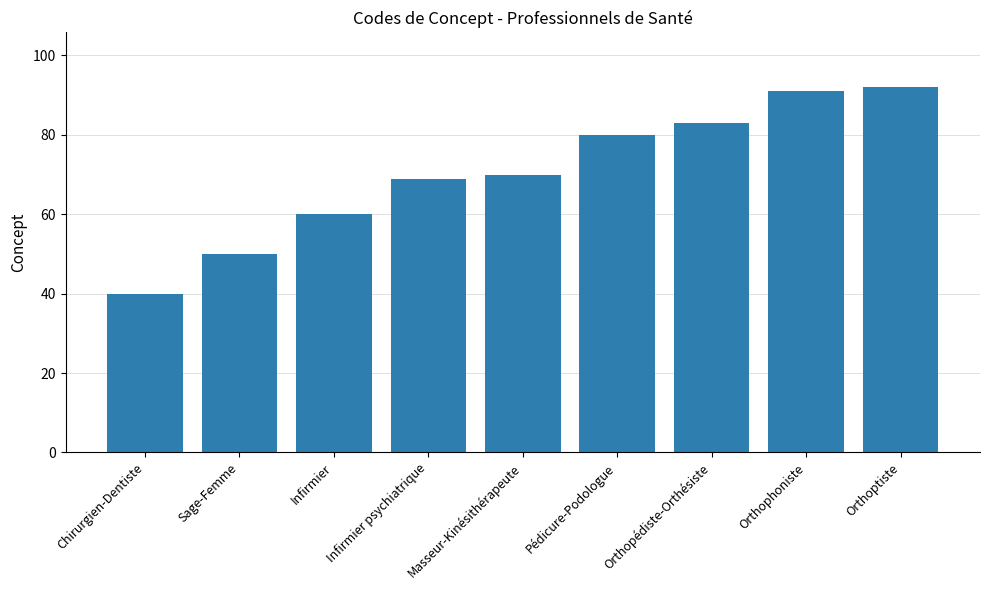

Which has a higher value, Orthopédiste-Orthésiste or Pédicure-Podologue?

Orthopédiste-Orthésiste